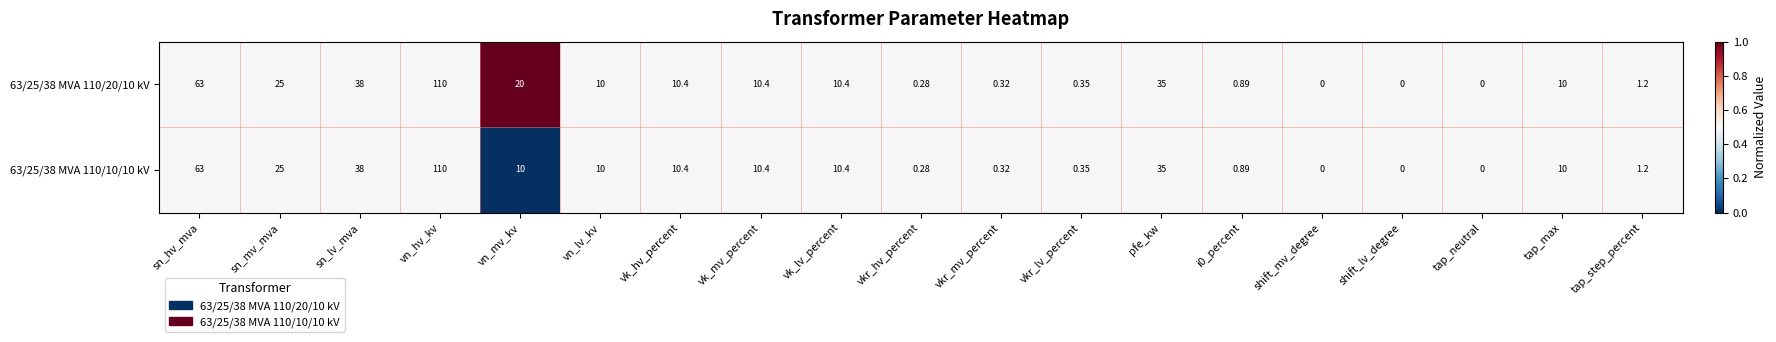

At which label does 63/25/38 MVA 110/20/10 kV first exceed 10?

sn_hv_mva